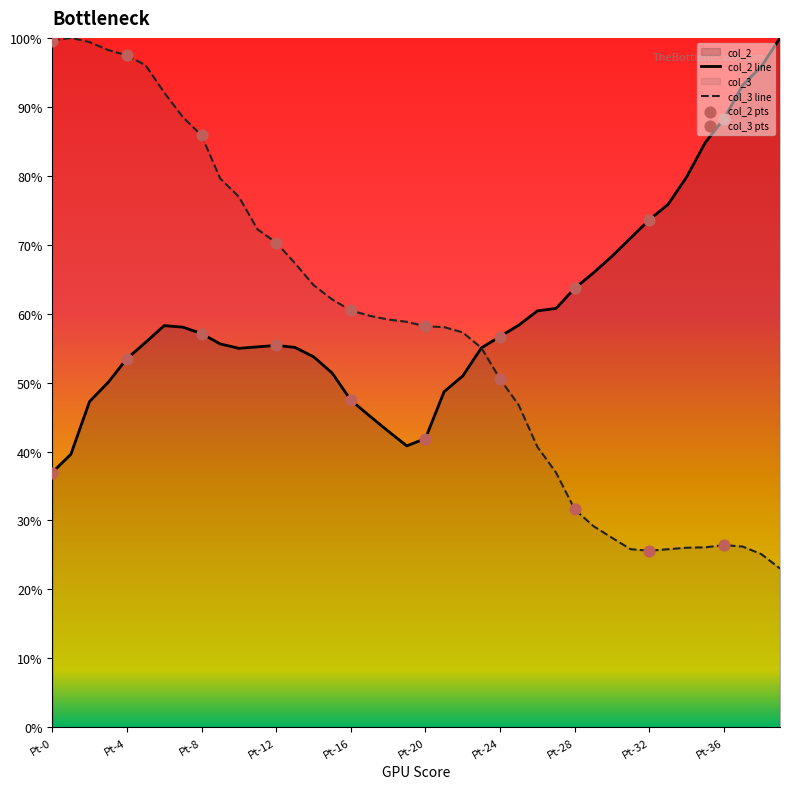

Which series contains the highest Y value?

col_2